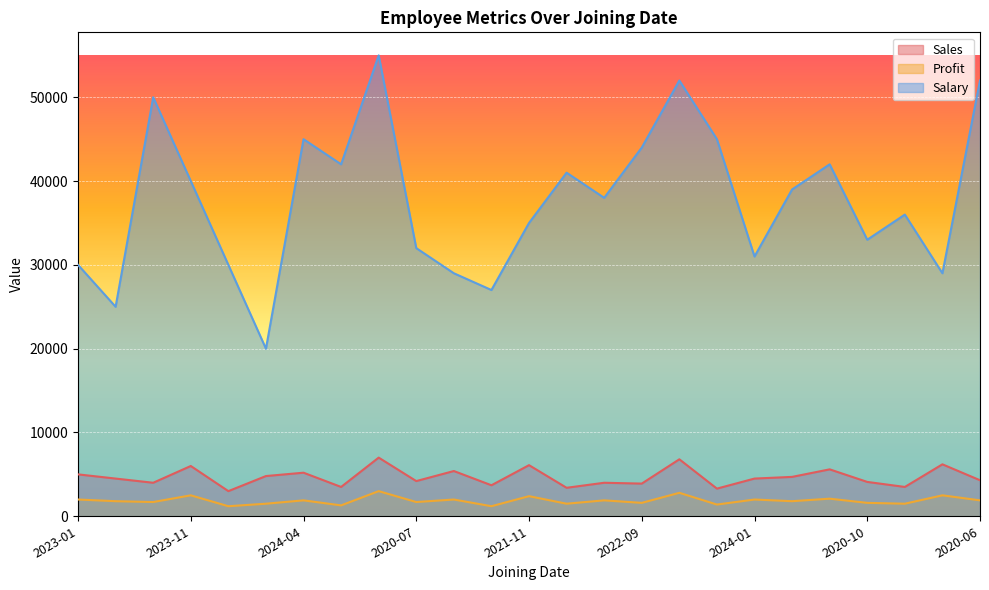

Which series has the largest range (max minus min)?

Salary